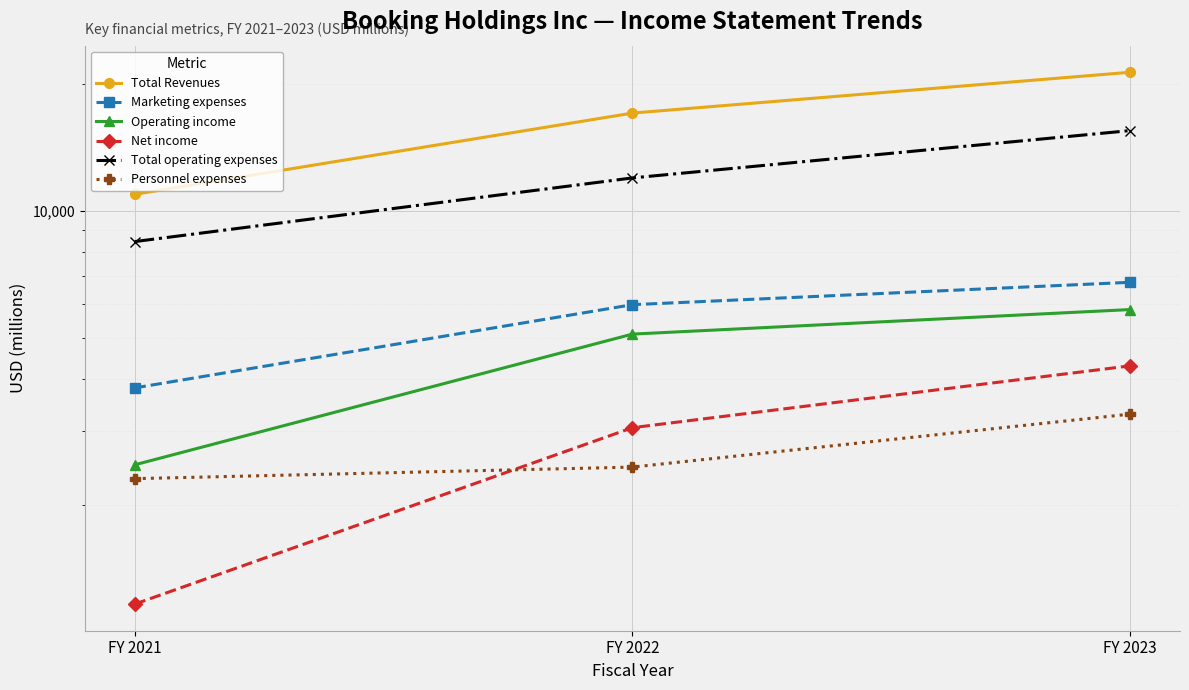

What is the lowest value of the Personnel expenses series?

2314